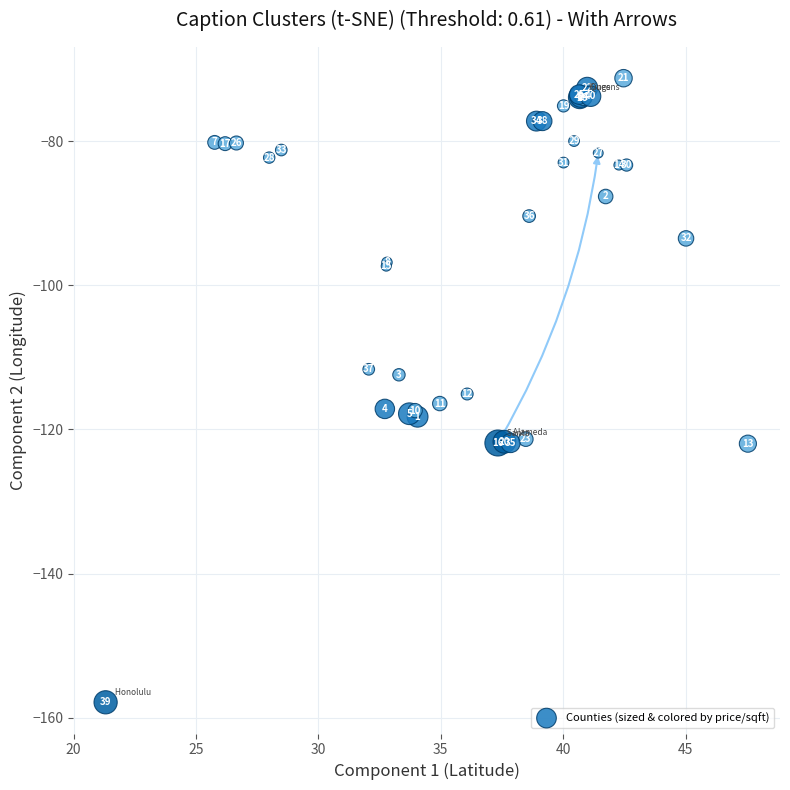

What Y value in the scatter plot is closest to -114?

-115.1